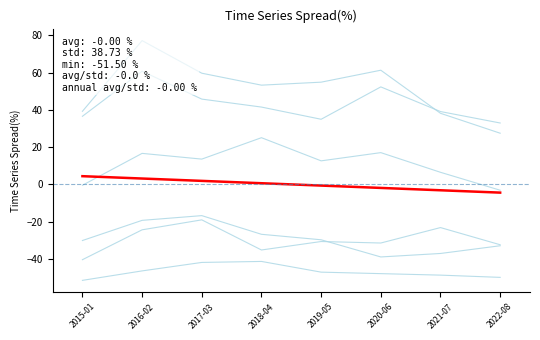

True or false: Garfield Park and Chicago Lawn cross at least once.

False